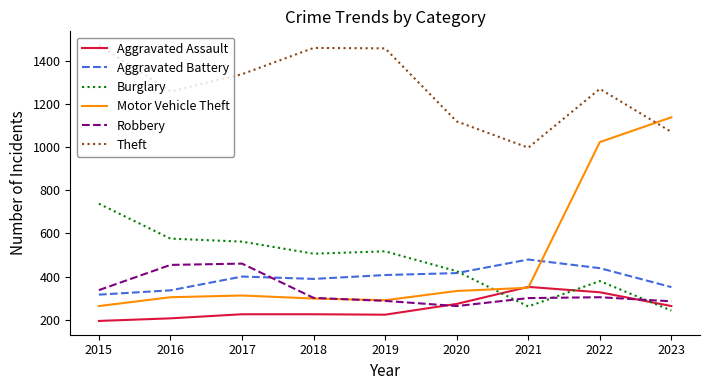

What is the sum of the Motor Vehicle Theft values at 2020 and 2023?

1472